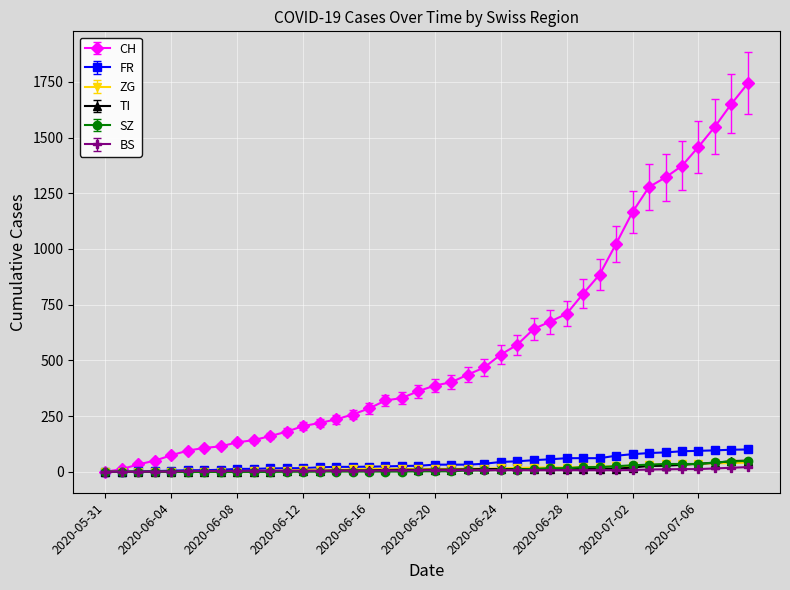

Which series has the largest total across all categories?

CH